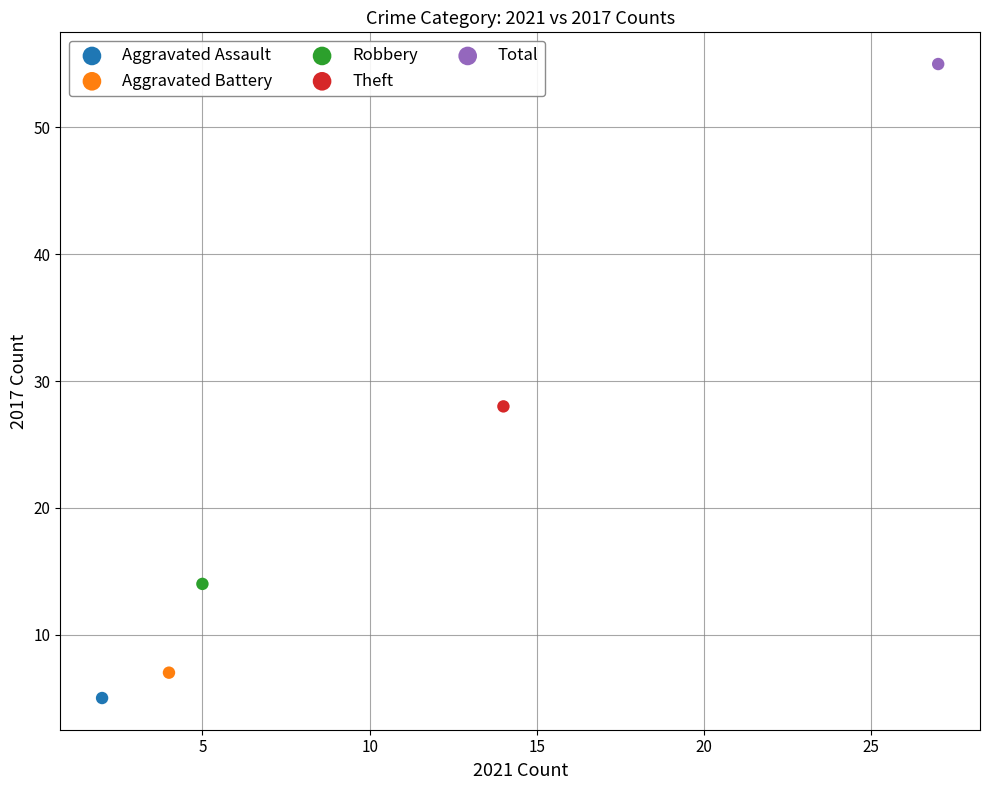

Which series contains the highest Y value?

Total